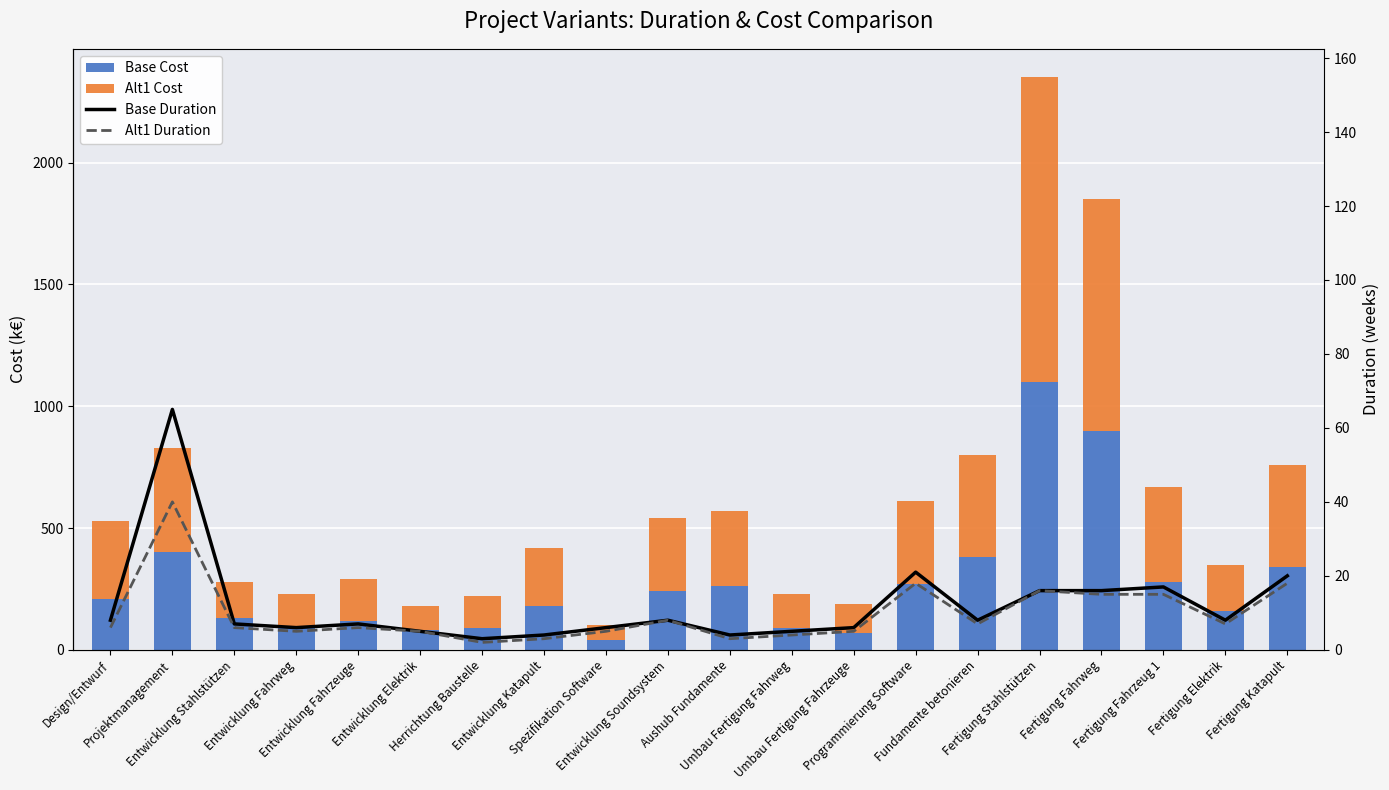

Which series has the largest range (max minus min)?

Alt1 Cost